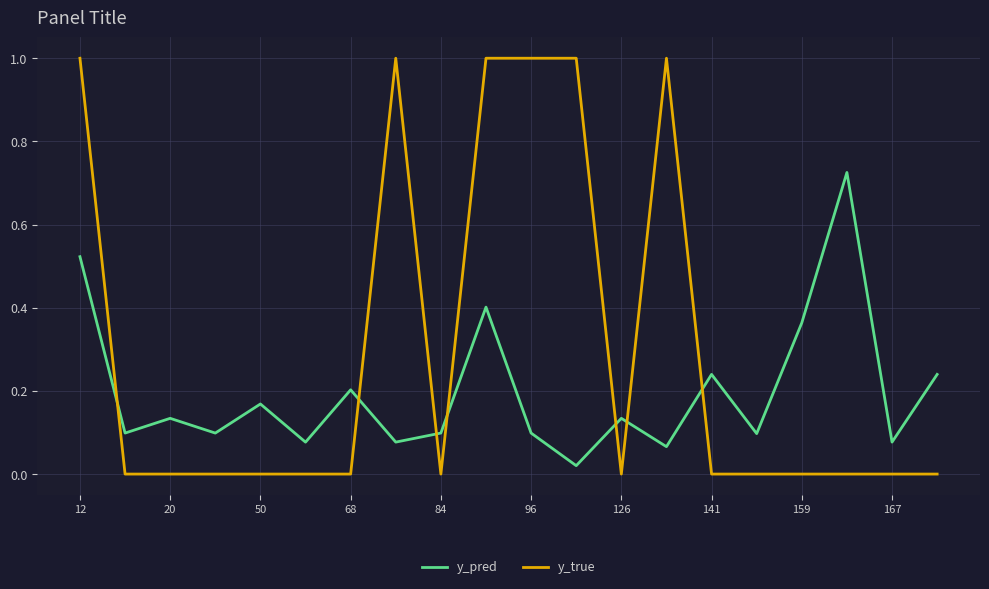

What is the highest value of the y_true series?

1.0